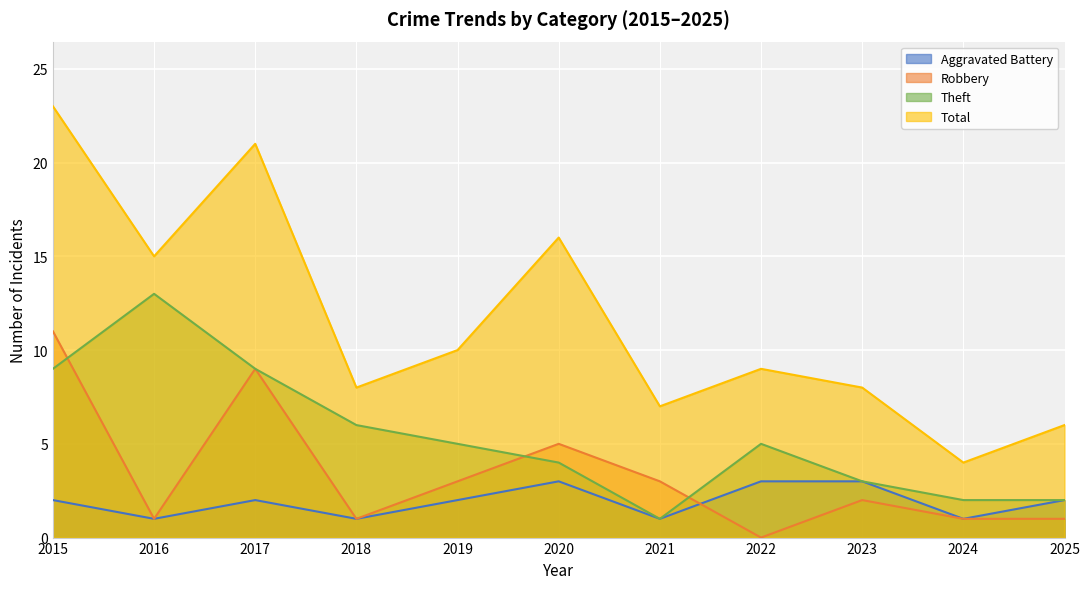

Which series ends up on top after the final intersection of Robbery and Theft?

Theft